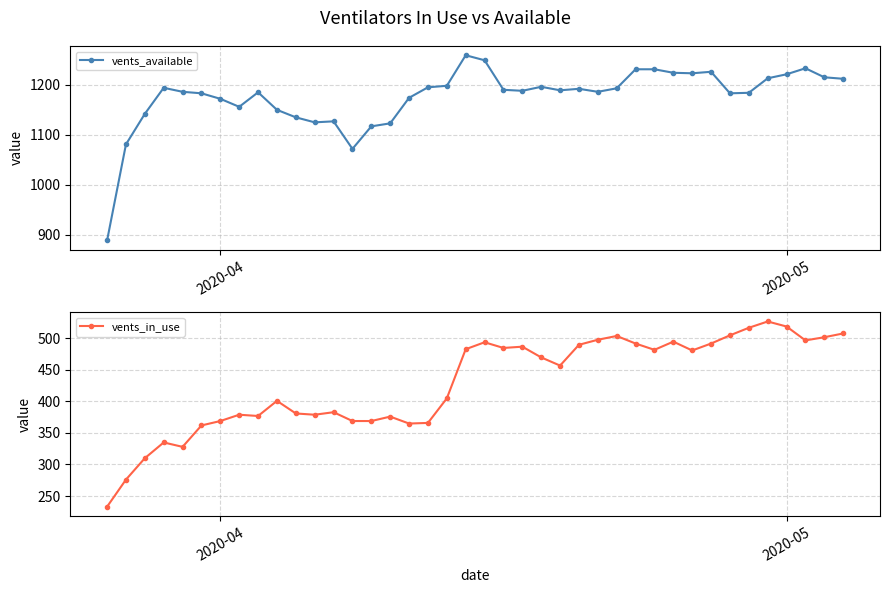

The vents_in_use series shows 98 at 2020-04. True or false?

False